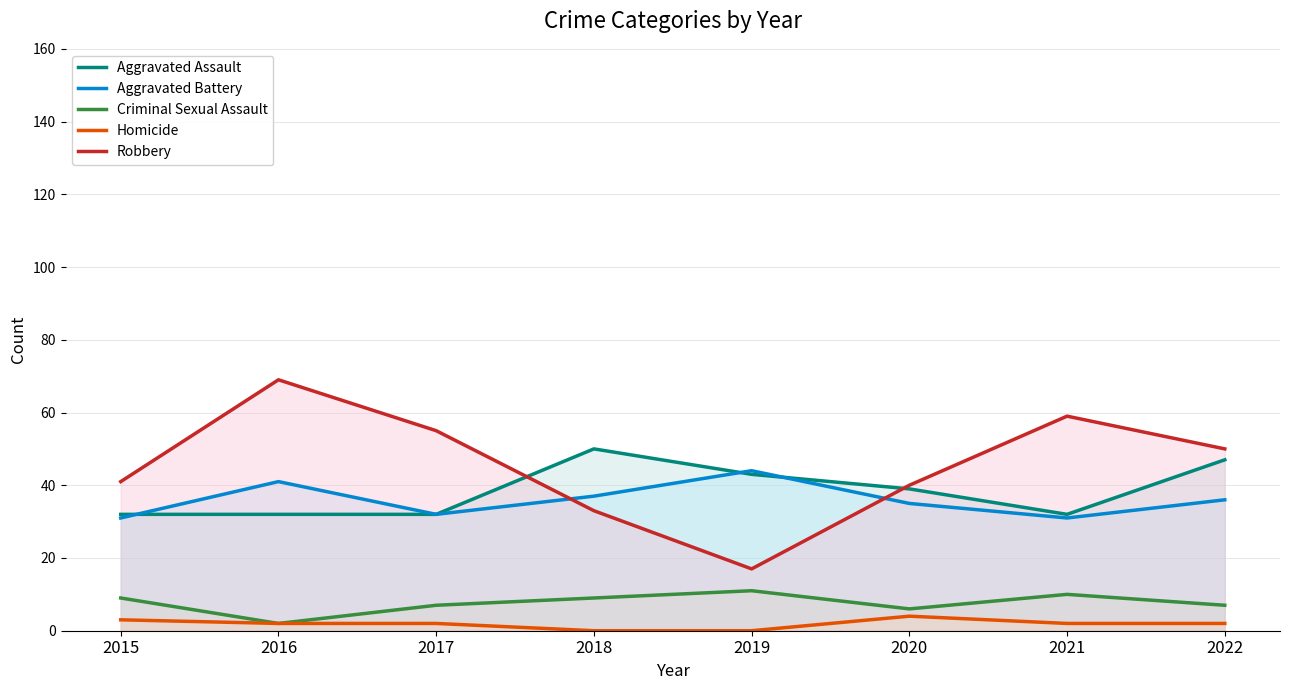

True or false: Aggravated Assault has a value of 32 at 2016.

True